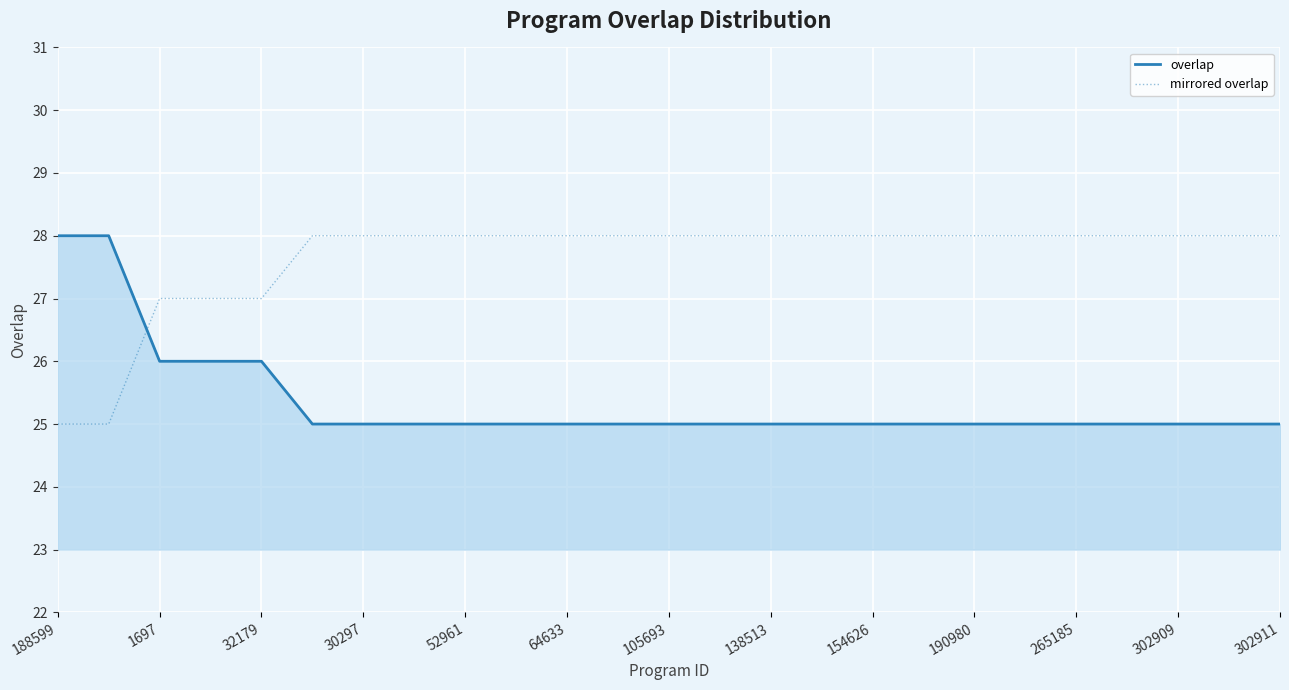

At how many categories does at least one series exceed 25?

25